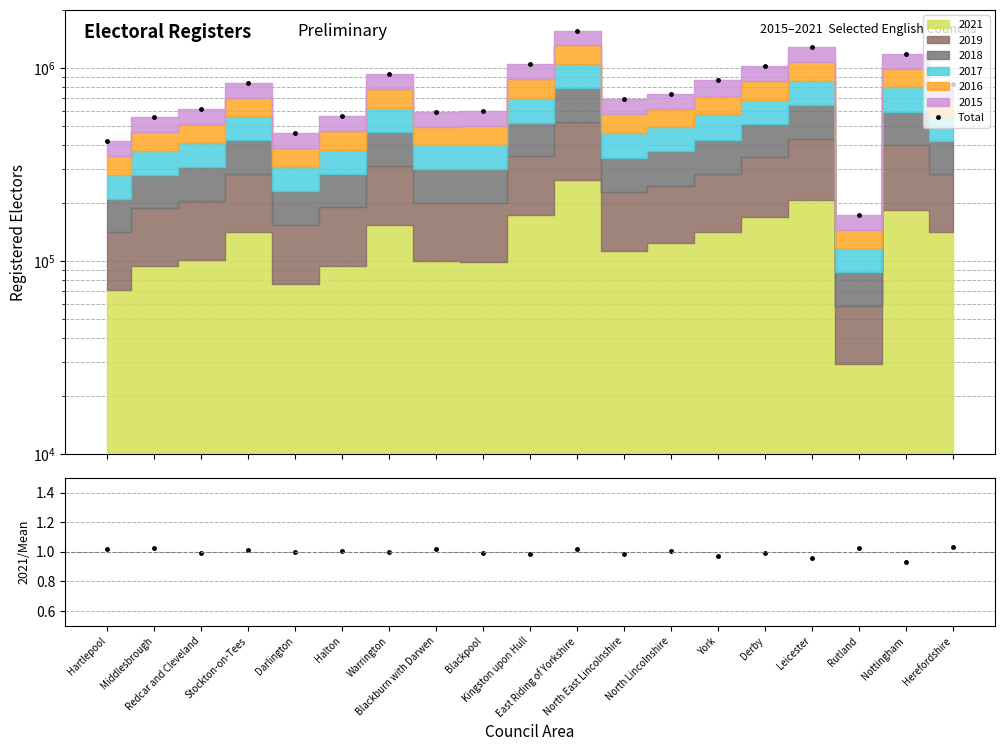

List the labels in order of 2021/Mean value, largest first.

Herefordshire, Rutland, Middlesbrough, Blackburn with Darwen, East Riding of Yorkshire, Hartlepool, Stockton-on-Tees, North Lincolnshire, Halton, Darlington, Warrington, Derby, Redcar and Cleveland, Blackpool, North East Lincolnshire, Kingston upon Hull, York, Leicester, Nottingham